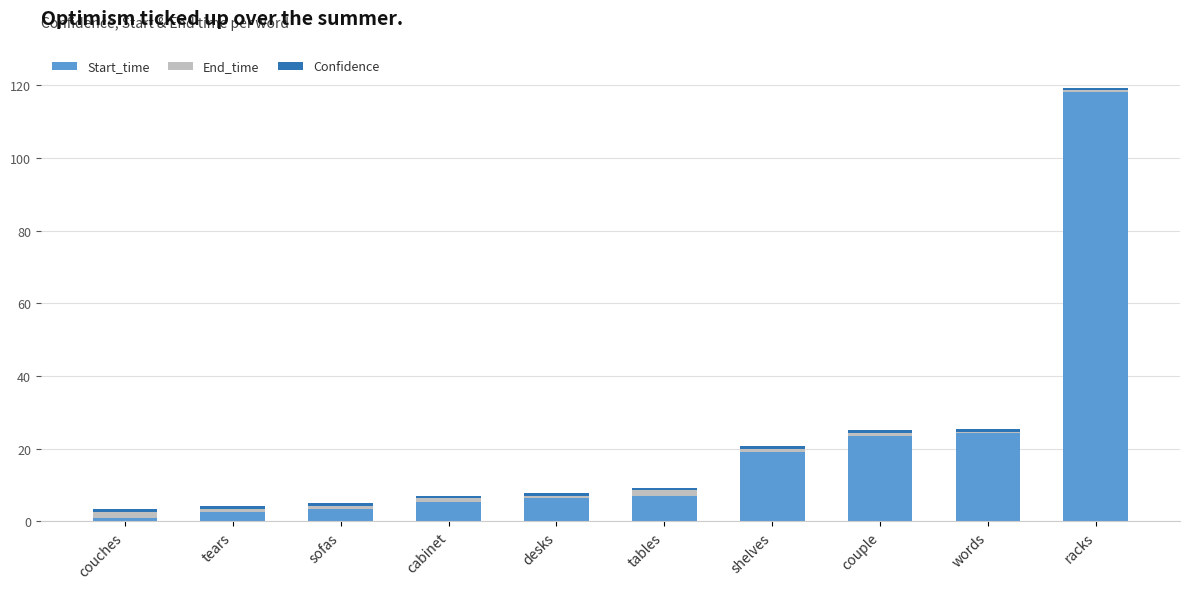

At which category is the sum across all series the highest?

racks